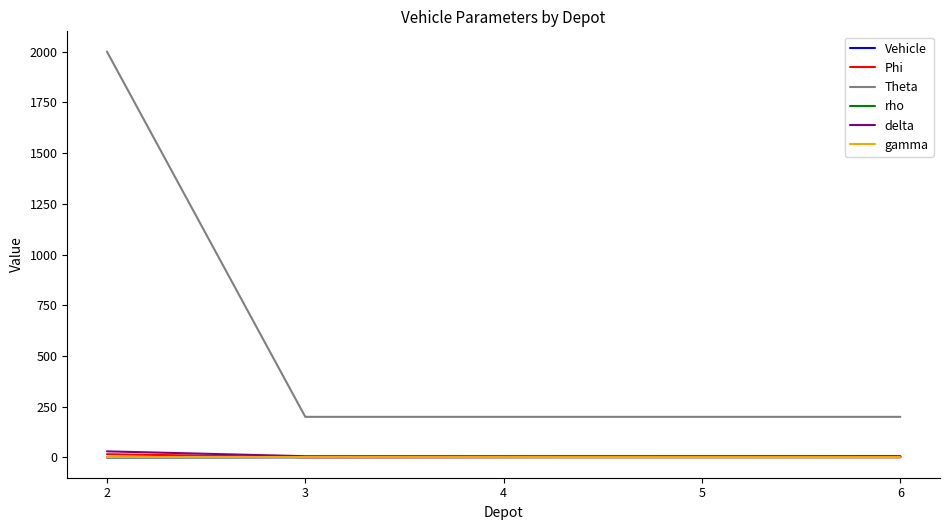

True or false: Theta and rho cross at least once.

False